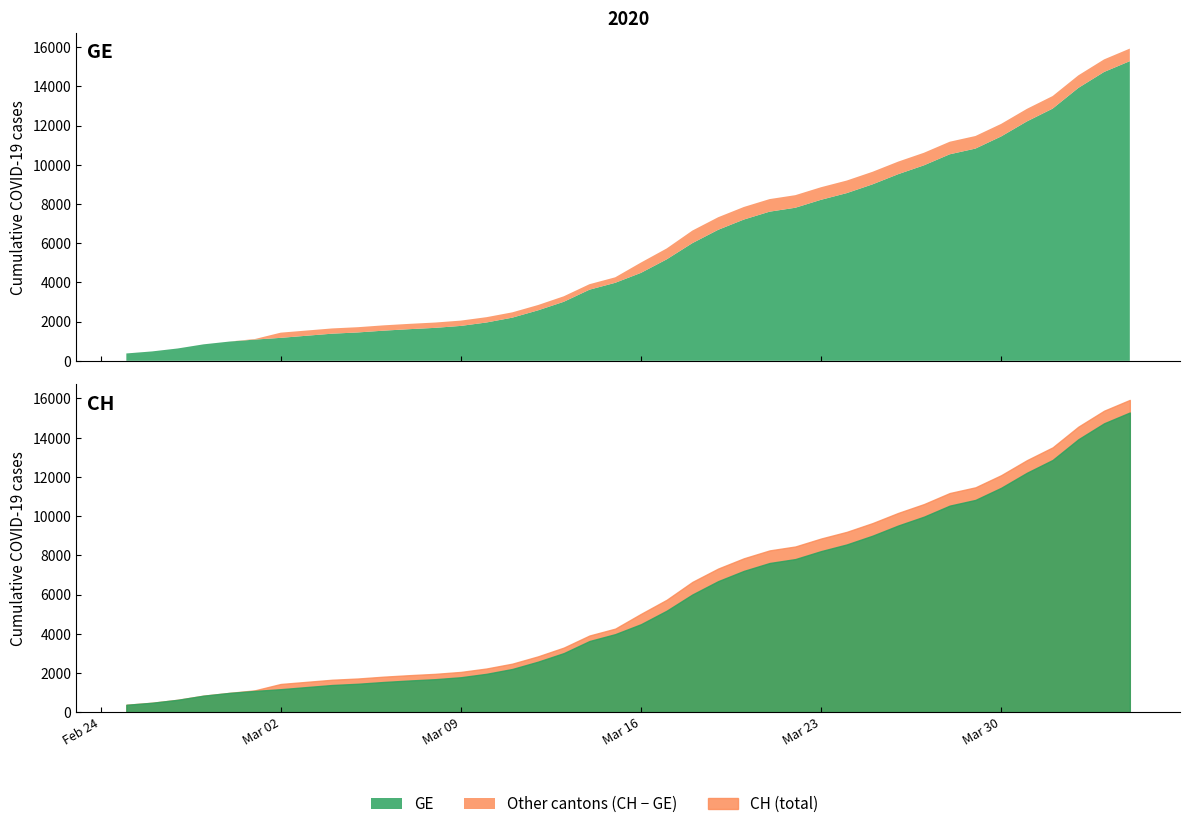

Where does the GE series first go above 4485?

21